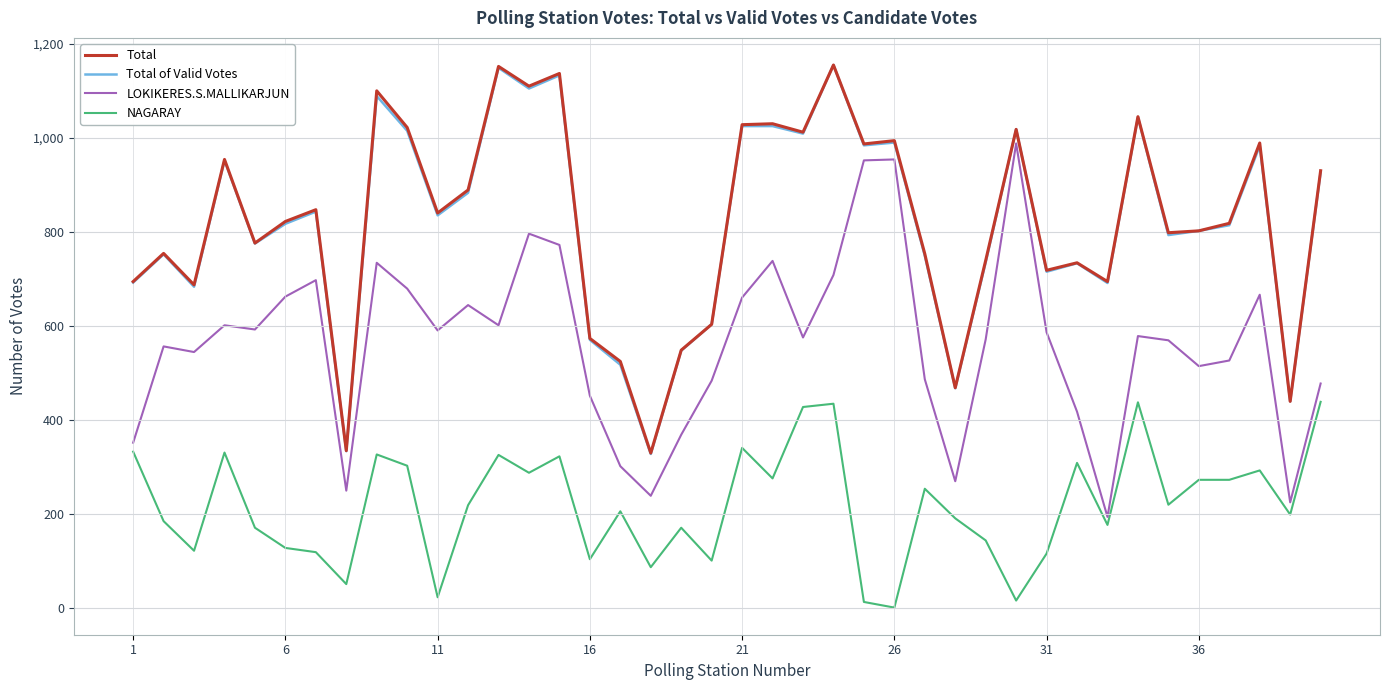

True or false: LOKIKERES.S.MALLIKARJUN and Total cross at least once.

False